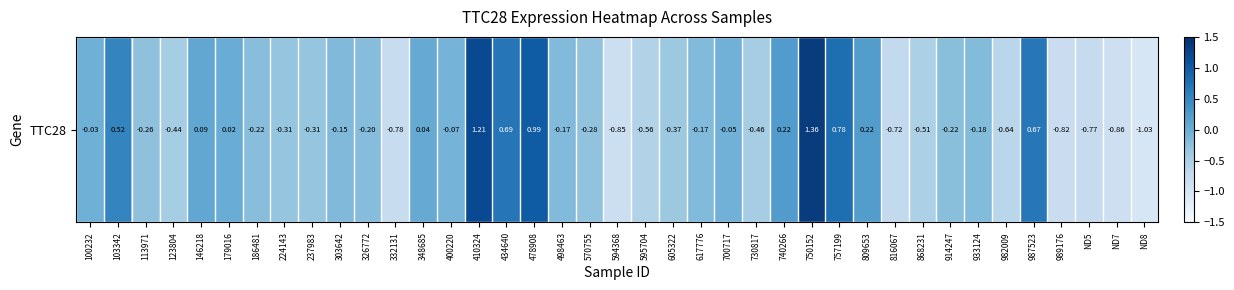

Where does the data first go above 0?

103342